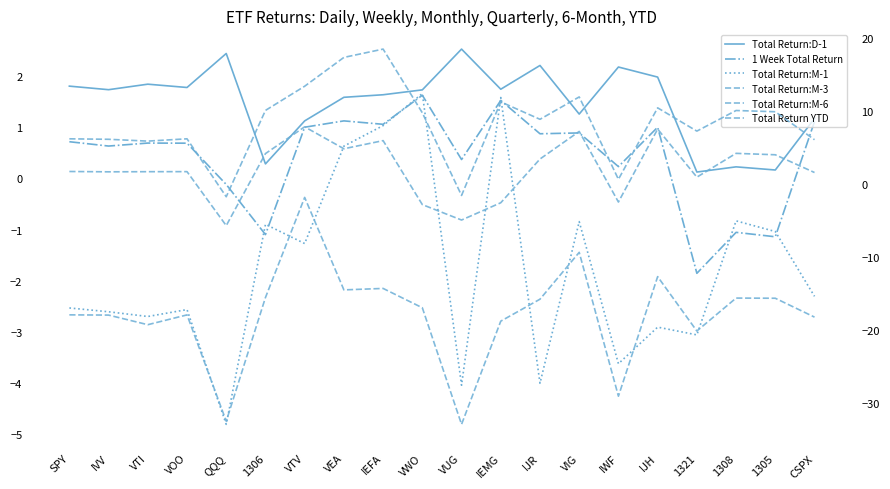

What is the difference between the second highest and second lowest values in the Total Return:D-1 series?

2.3